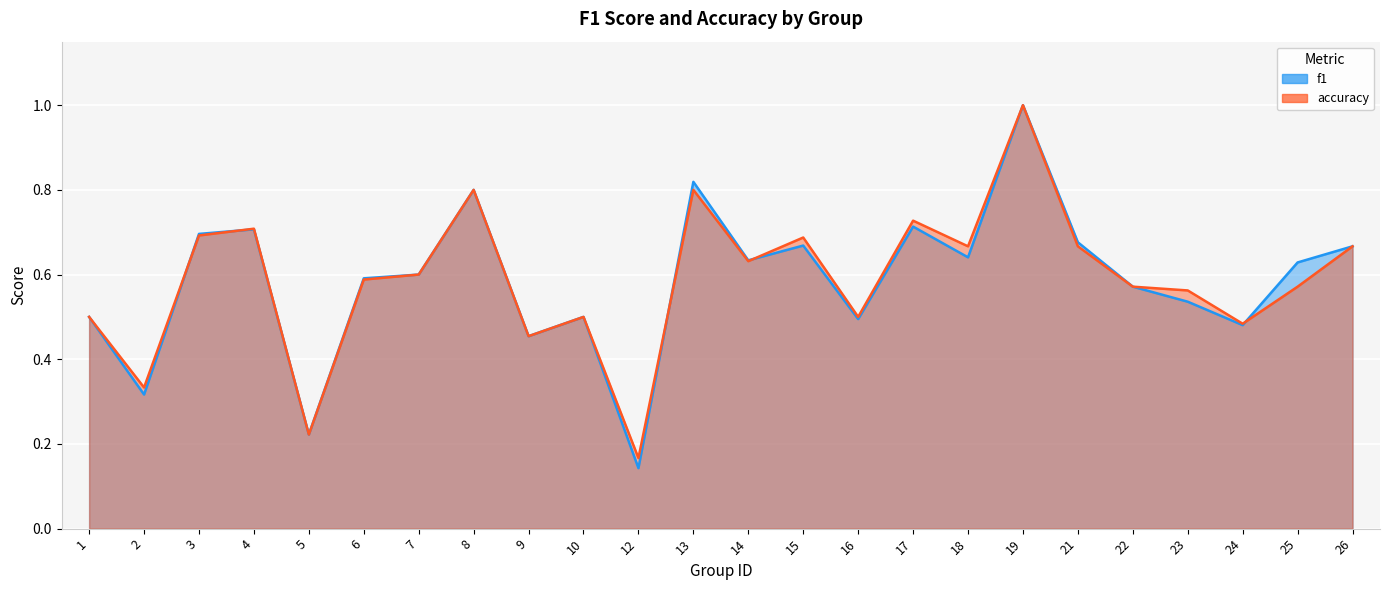

Which category has the lowest value in the f1 series?

12